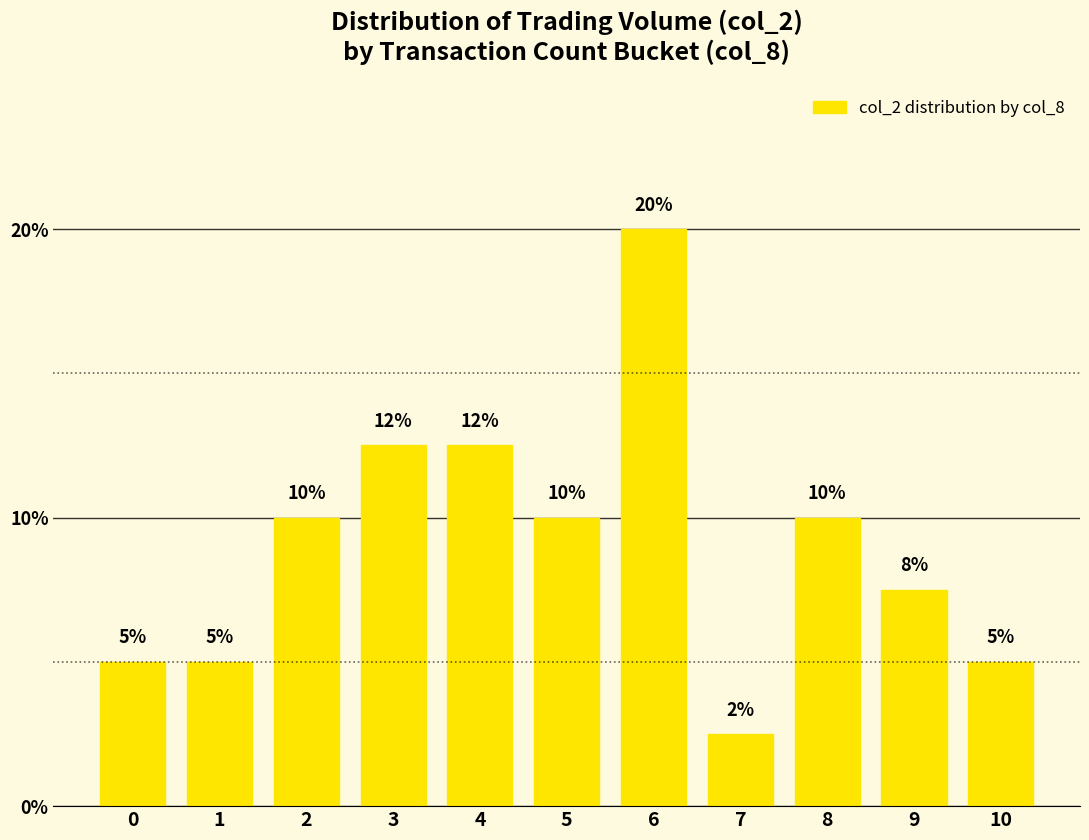

What is the average value?

9.1